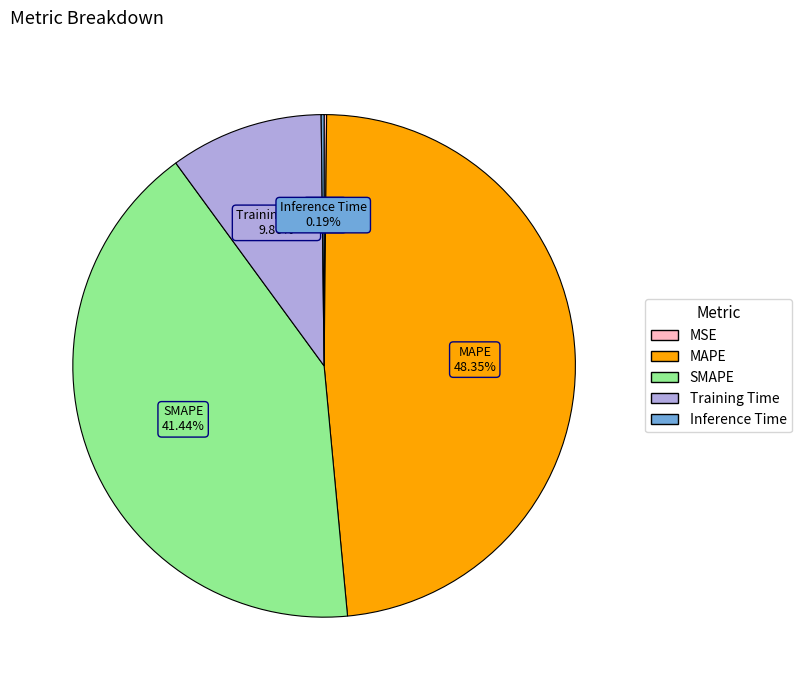

The MAPE slice represents 48% of the pie. True or false?

True